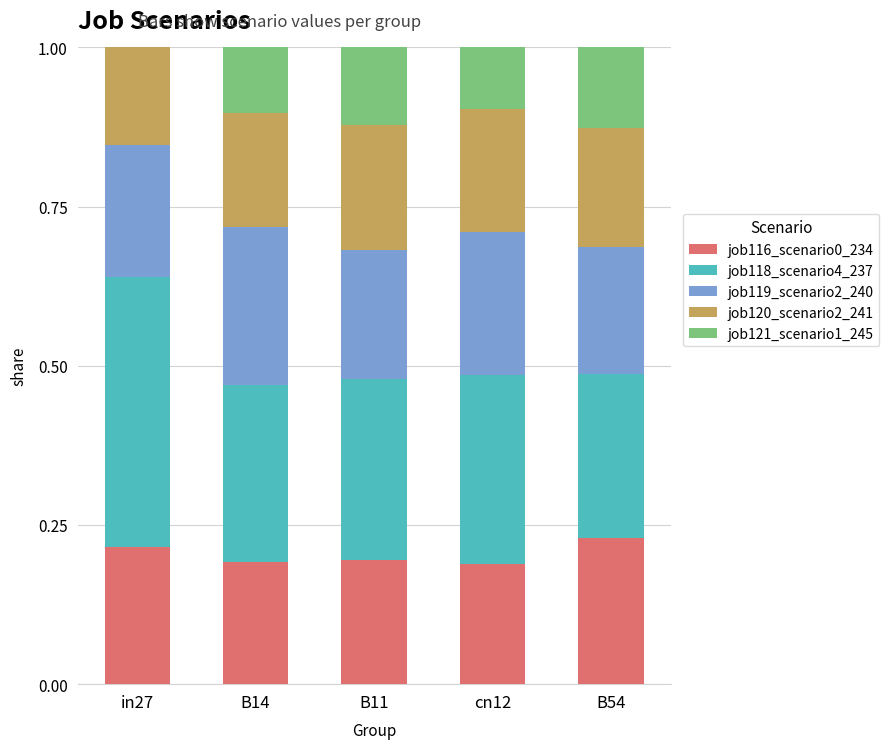

What is the total value across all series at B11?

1.0